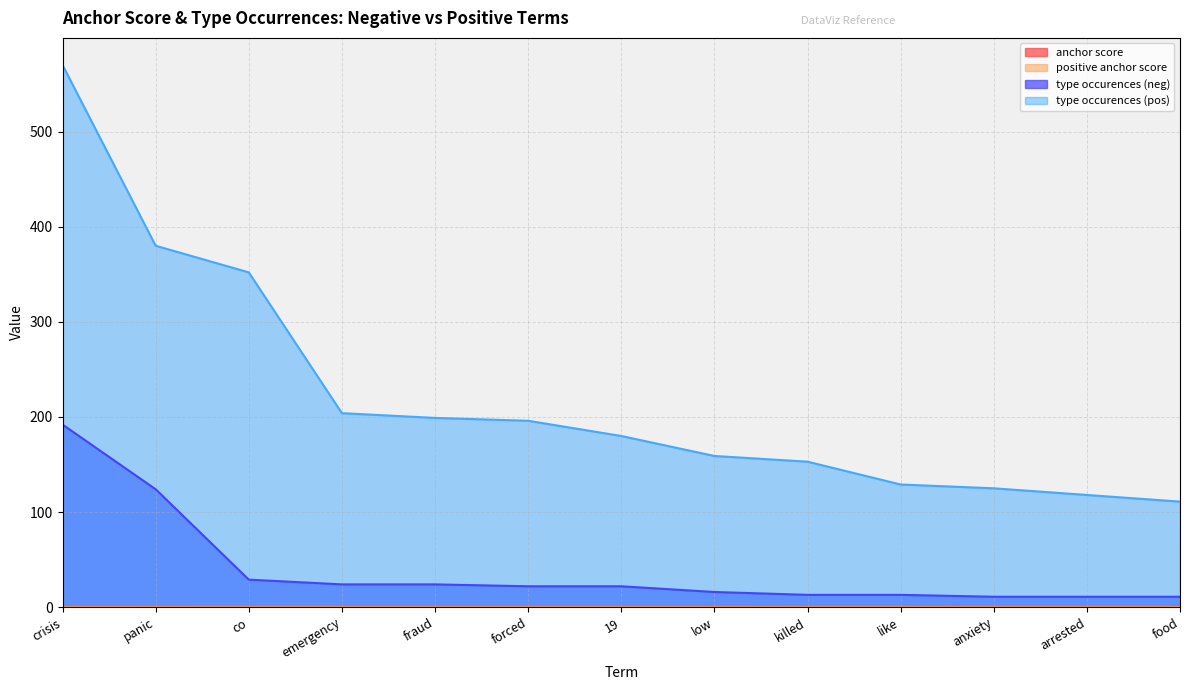

Between emergency and fraud, which is larger?

emergency